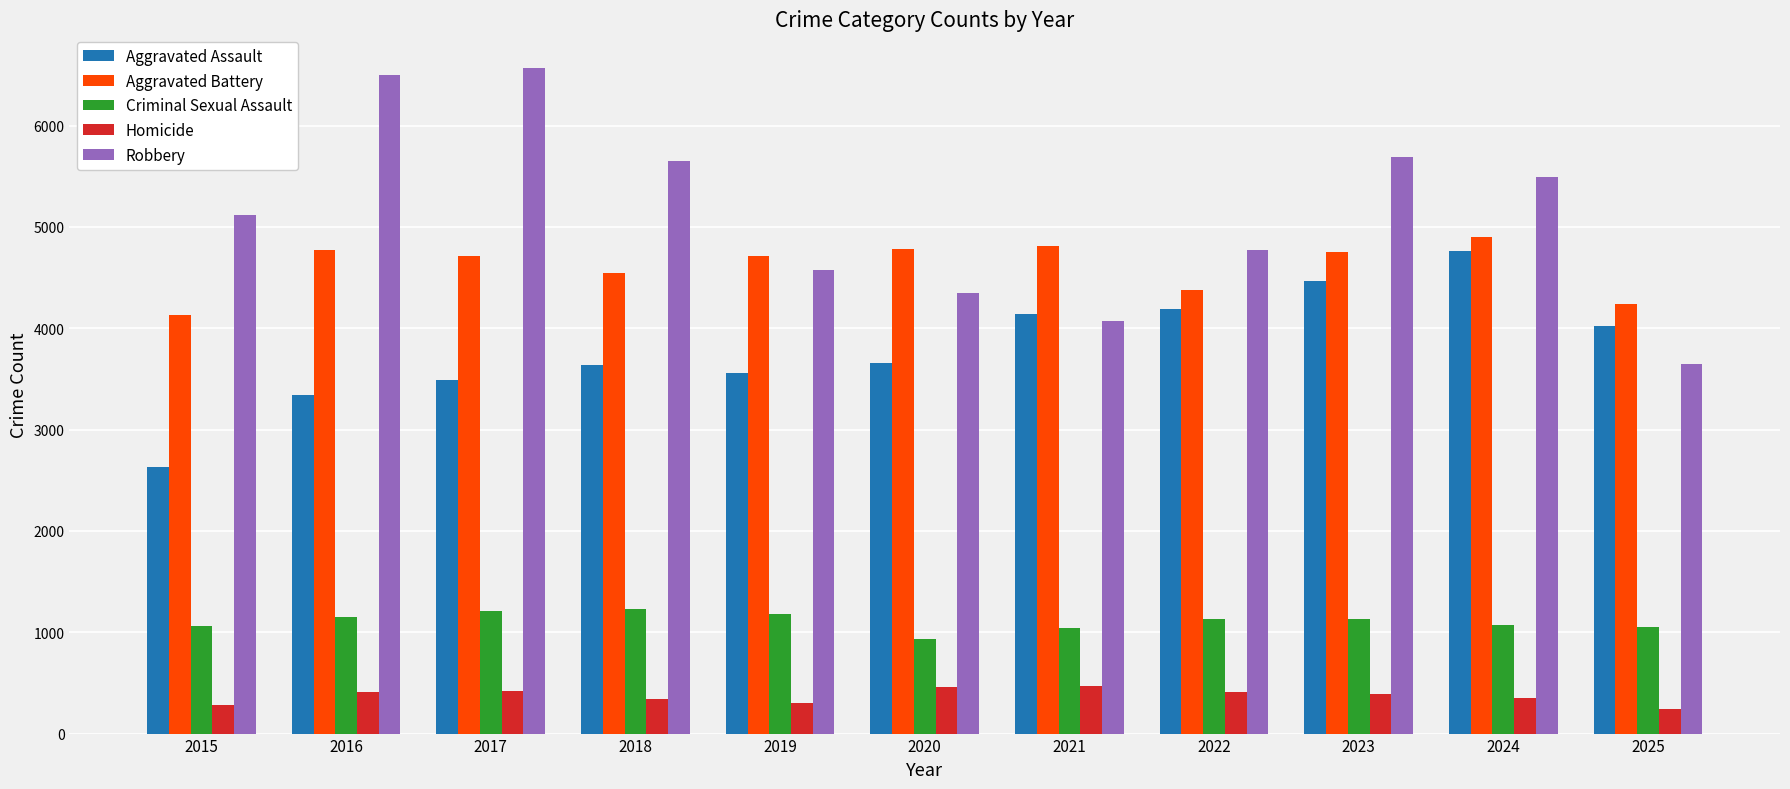

The value of Robbery at 2021 is 4072. True or false?

True